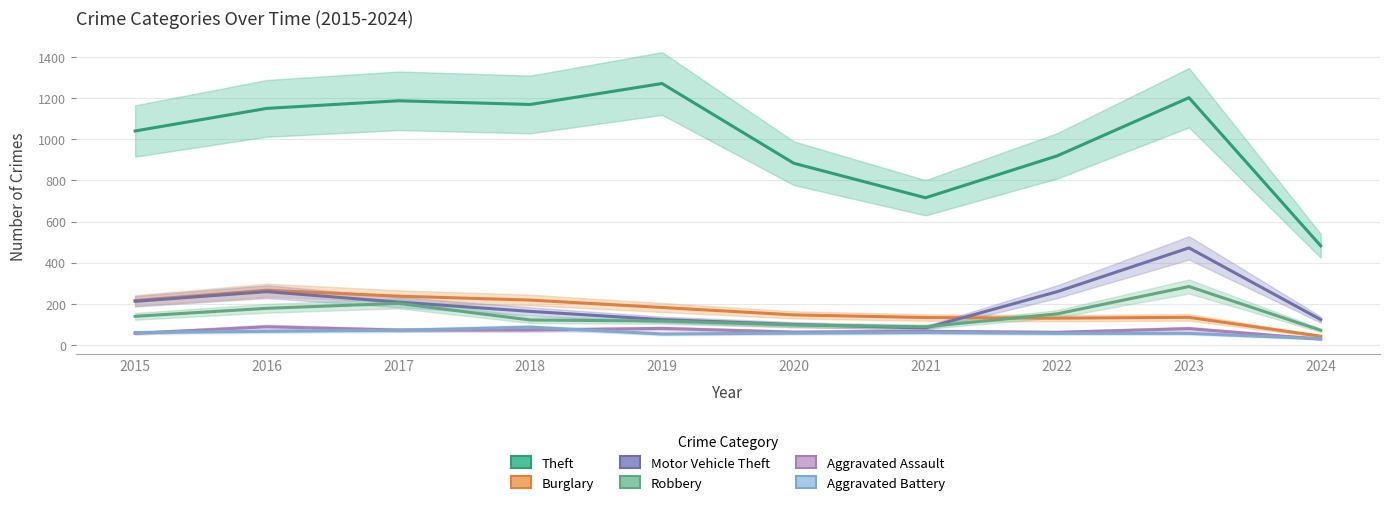

What is the approximate value of Aggravated Assault at 2016, to the nearest 5?

90